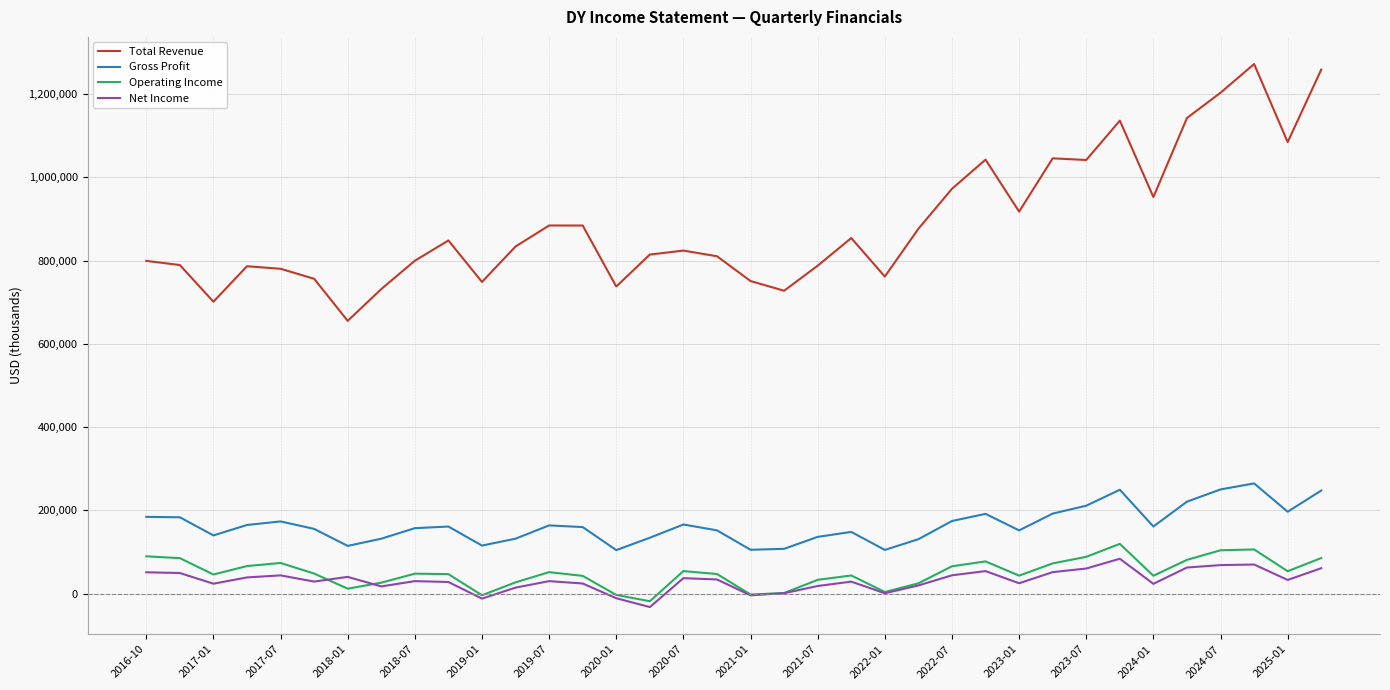

Which series has the largest range (max minus min)?

Total Revenue